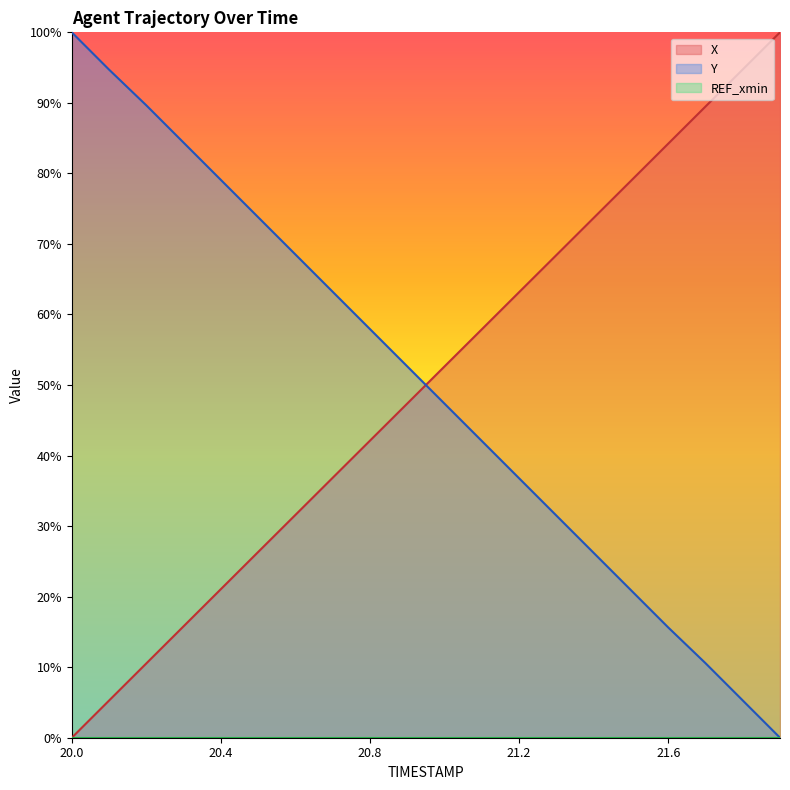

Reading right to left, what are all the values shown in this chart?

X: 100.0	94.7	89.5	84.2	78.9	73.7	68.4	63.2	57.9	52.6	47.4	42.1	36.9	31.6	26.3	21.1	15.8	10.5	5.3	0.0
Y: 0.0	5.3	10.6	15.6	20.9	26.2	31.5	36.8	42.1	47.4	52.6	57.9	63.2	68.5	73.8	79.1	84.4	89.6	94.7	100.0